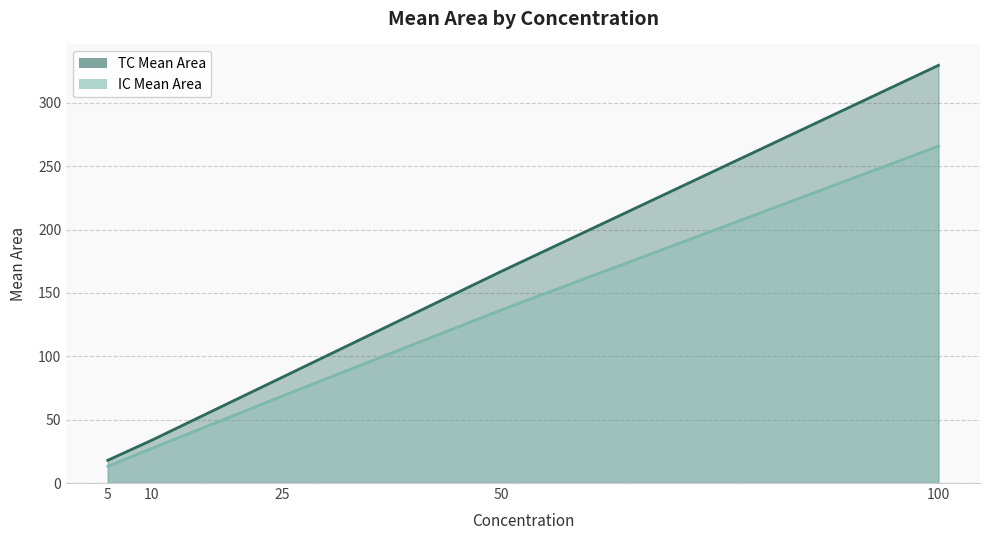

What is the value of the TC Mean Area point at the 2nd from the left?

33.7